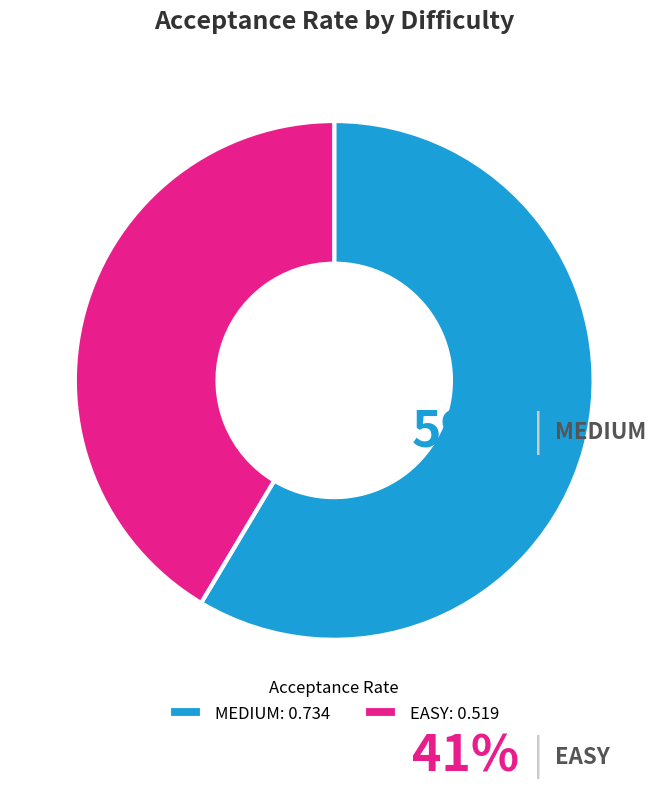

To the nearest percent, what portion does MEDIUM represent?

59%